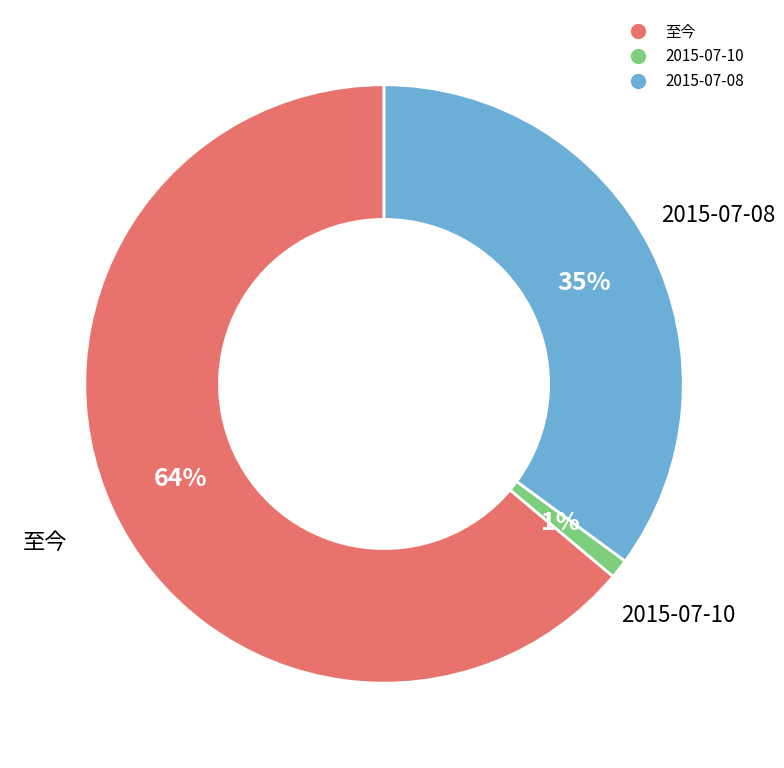

Combined, do 2015-07-08 and 至今 account for over 50%?

Yes